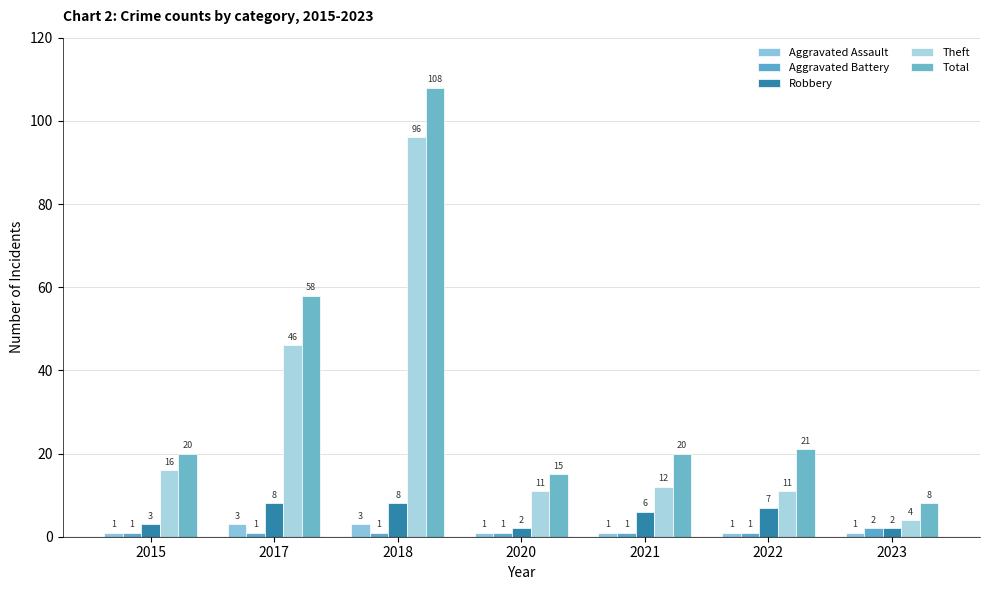

What is the difference between the highest and lowest values at 2015?

19